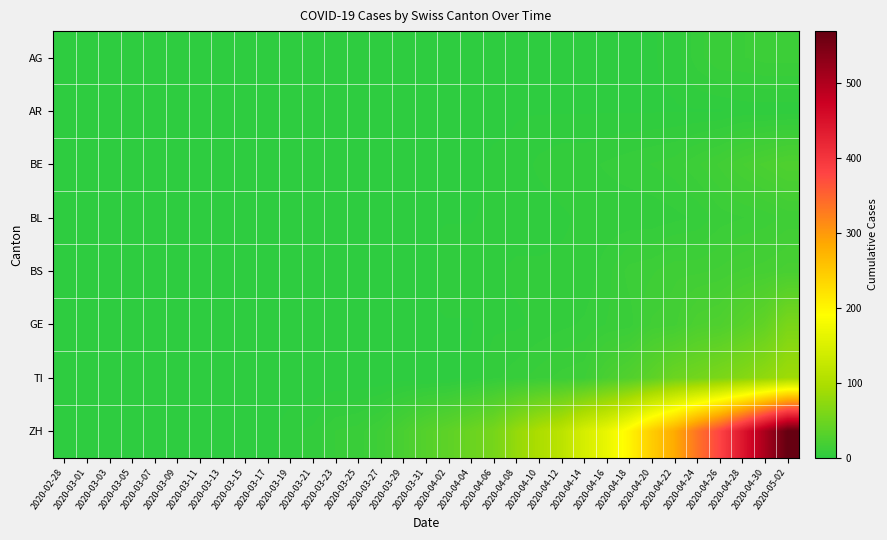

What is the total value across all series at 2020-04-14?

184